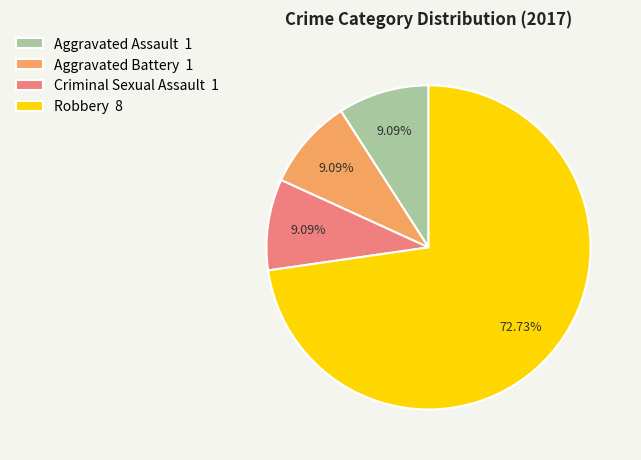

Approximately how many times larger is the value at Aggravated Assault 1 compared to Criminal Sexual Assault 1?

1.0